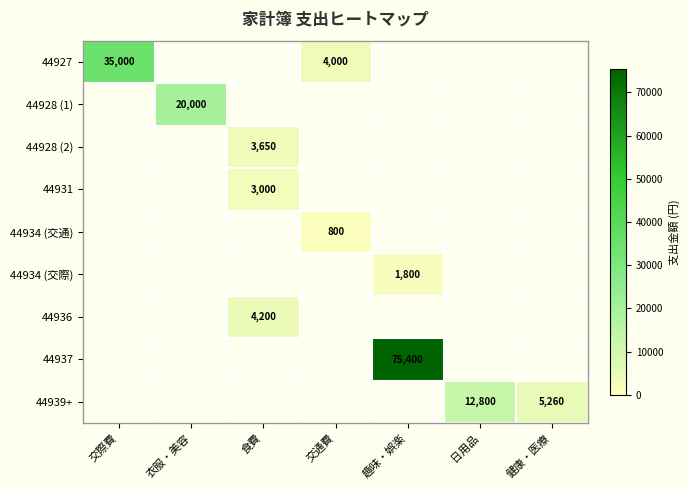

Is the value of 44928 (2) at 食費 greater than the value of 44931 at 食費?

Yes